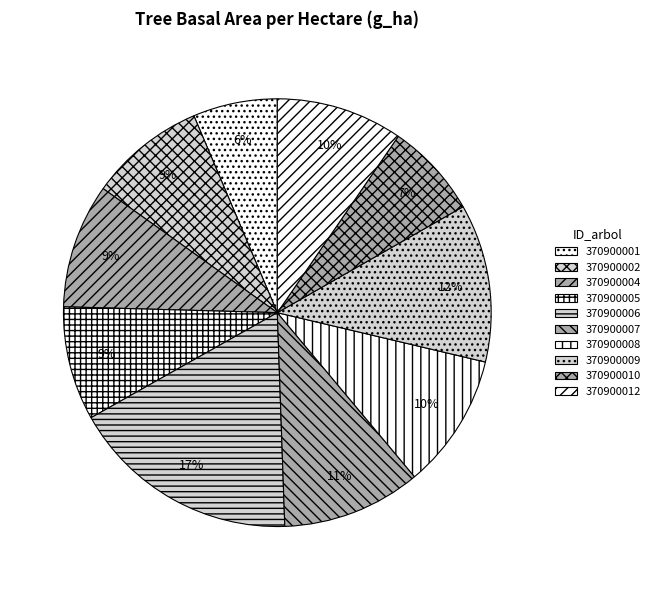

What is the total percentage of 370900012 and 370900005?

18.2%